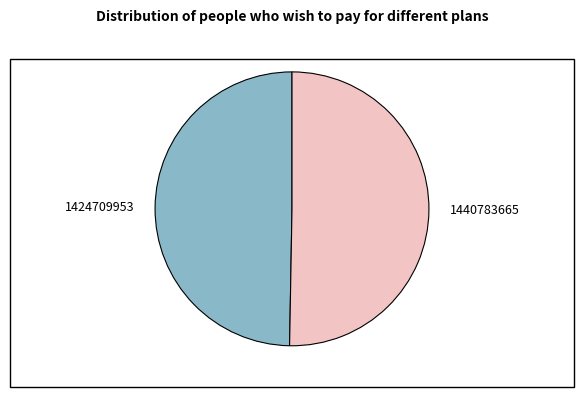

Does 1424709953 represent more than half of the total?

No